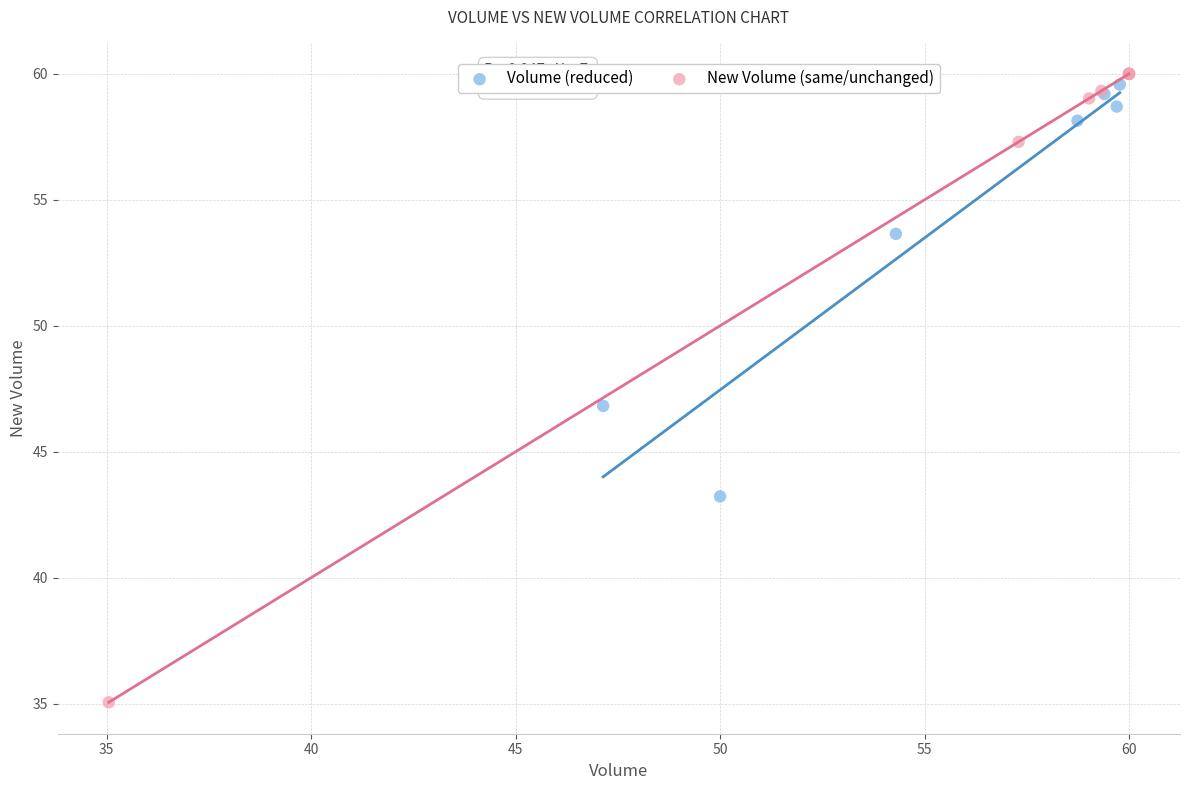

Which series contains the highest Y value?

New Volume (same/unchanged)